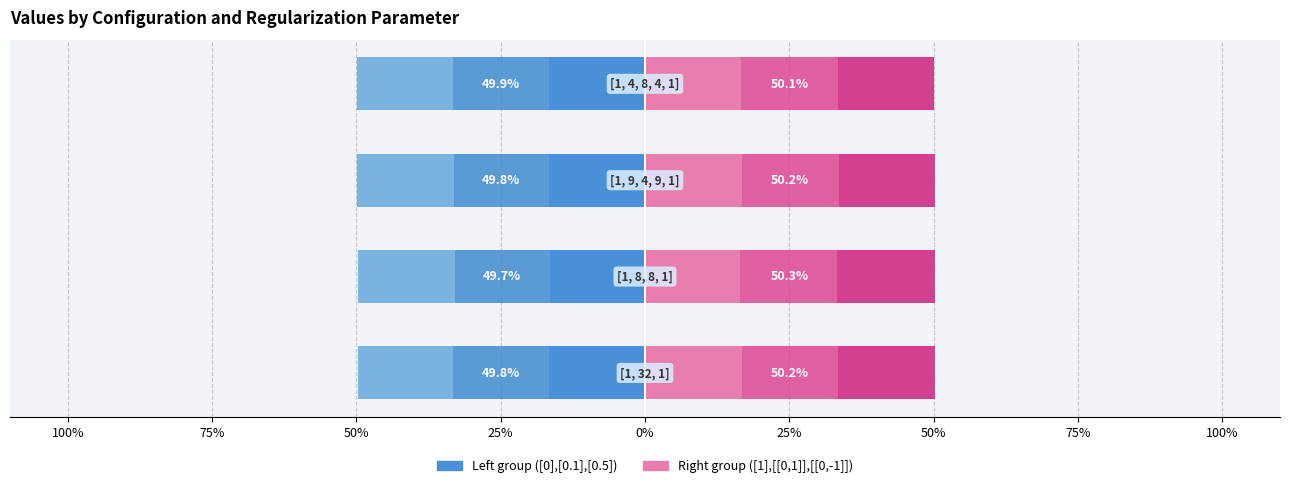

At 25%, list the series in order from largest to smallest.

[[0, 1]], [[0, -1]], [1], [0.1], [0.5], [0]